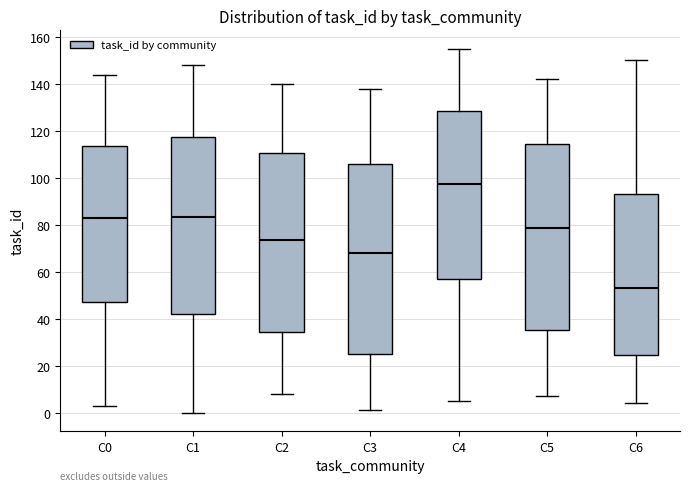

Reading left to right, transcribe this box plot: for each box, give where its median line is, the range the box spans, and where its two whiskers end, as read against the y-axis. The values are not printed on the chart, so give them approximately, as read against the axis.

C0: median 84, box 48 to 114, whiskers 4 to 144
C1: median 84, box 42 to 118, whiskers 0 to 148
C2: median 74, box 34 to 110, whiskers 8 to 140
C3: median 68, box 26 to 106, whiskers 2 to 138
C4: median 98, box 58 to 128, whiskers 6 to 156
C5: median 78, box 36 to 114, whiskers 8 to 142
C6: median 54, box 24 to 94, whiskers 4 to 150